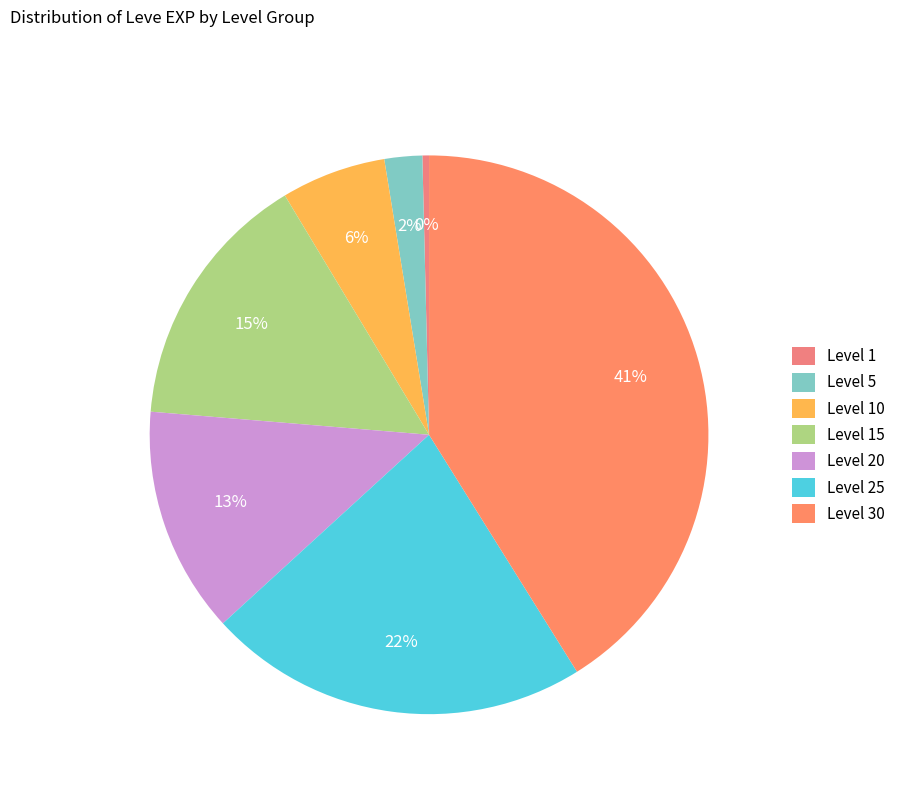

Is it true that Level 30 is 41% of the pie?

True